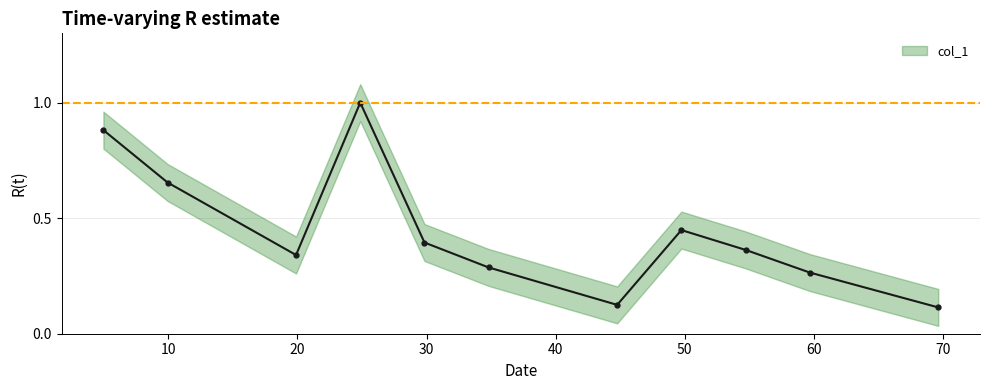

Reading left to right, transcribe all the data shown in this chart.

0.9	0.7	0.3	1.0	0.4	0.3	0.1	0.4	0.4	0.3	0.1